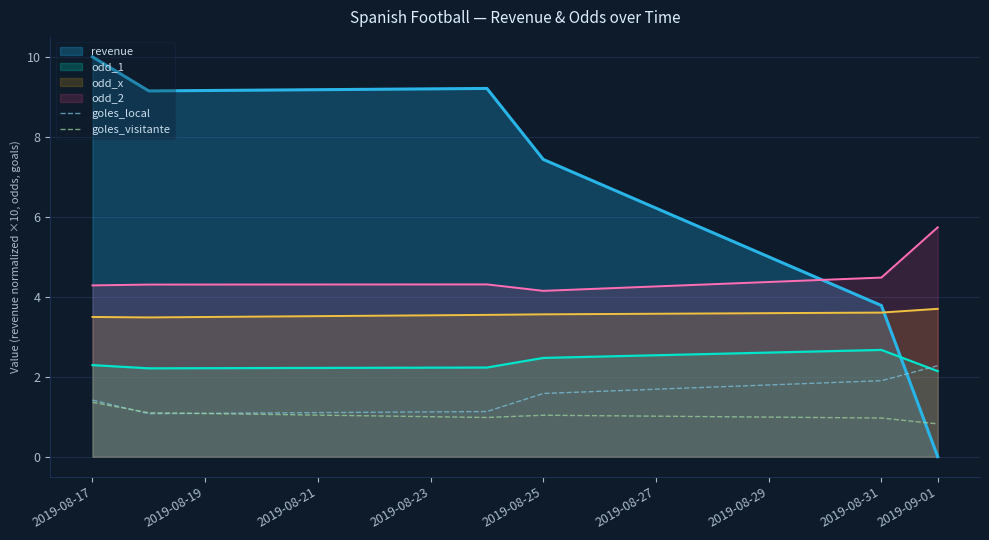

How many values in the goles_visitante series exceed 1?

3